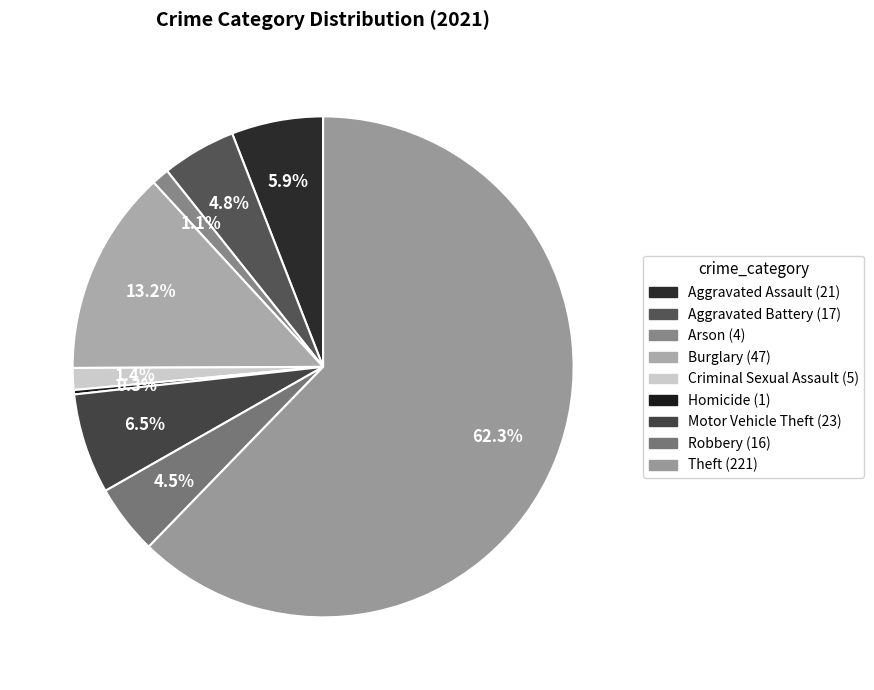

What is the smallest slice in the pie chart?

Homicide